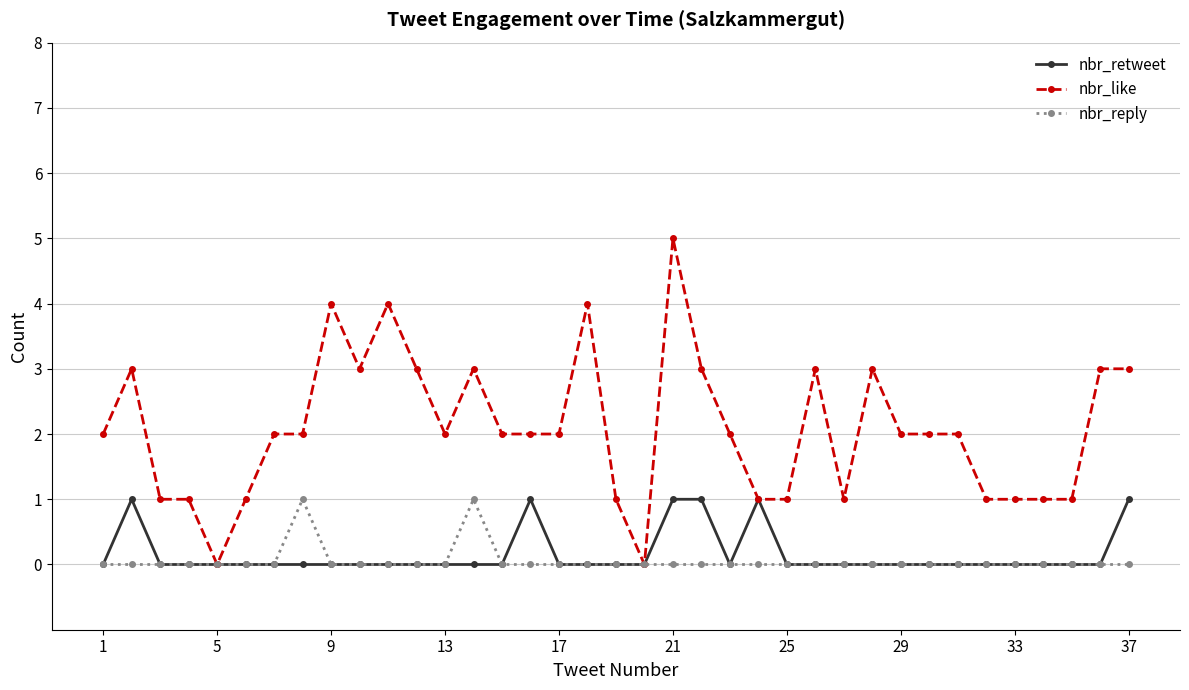

What is the difference between the second highest and minimum values in the nbr_retweet series?

1